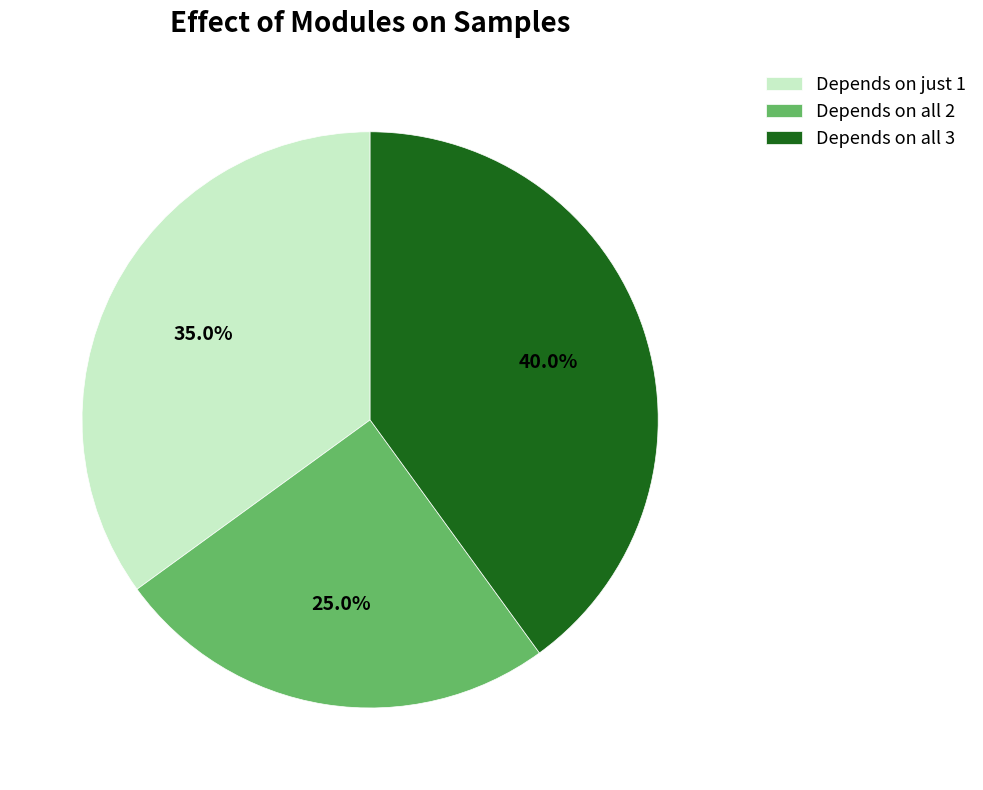

What is the ratio of the value at Depends on all 3 to the value at Depends on just 1?

1.1